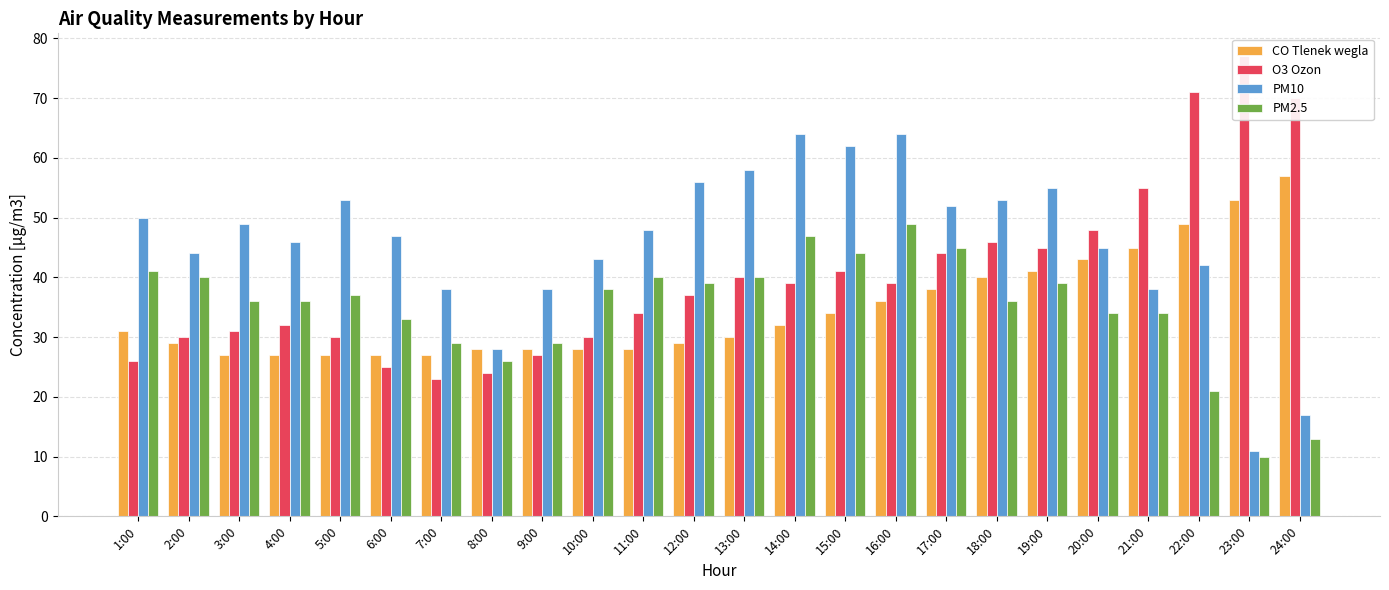

The value of PM2.5 at 2:00 is 71. True or false?

False